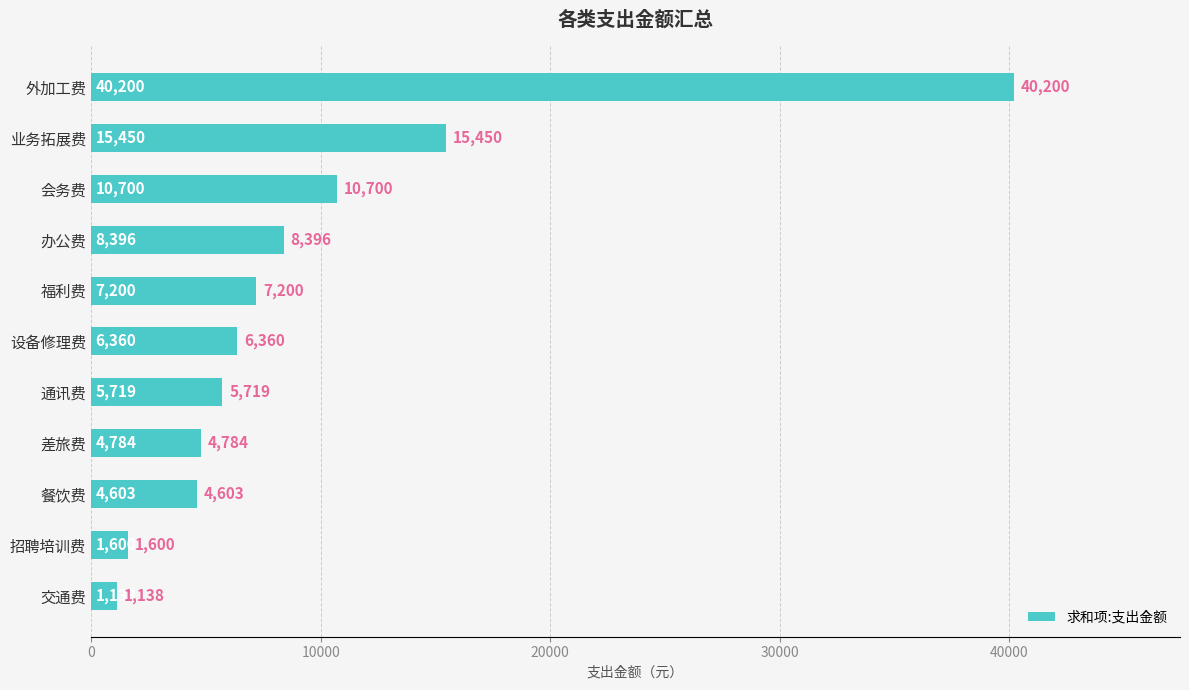

Reading bottom to top, what are all the values shown in this chart?

1138	1600	4603	4784	5719	6360	7200	8396	10700	15450	40200